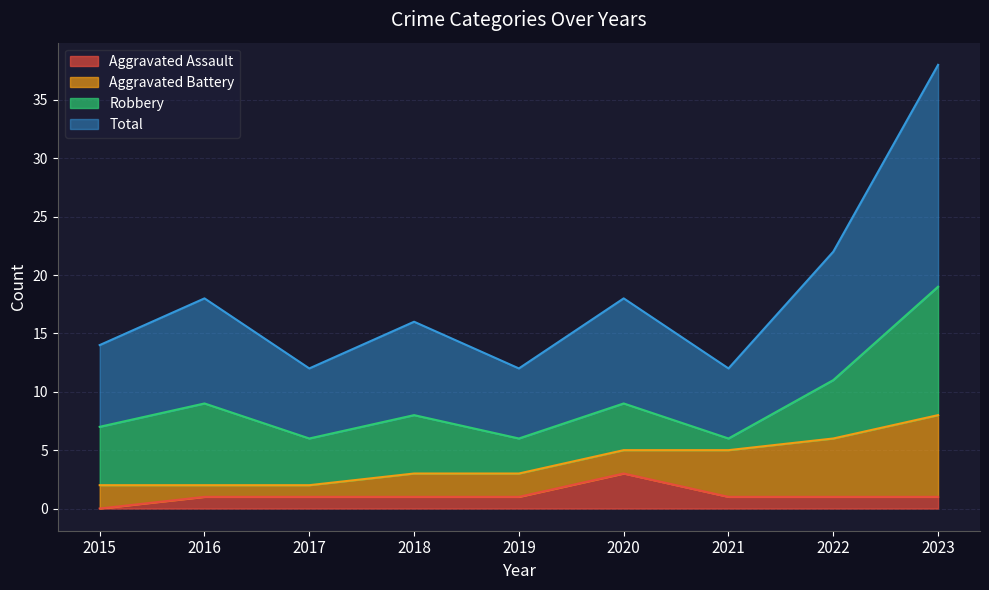

At which label does Aggravated Assault reach its minimum?

2015